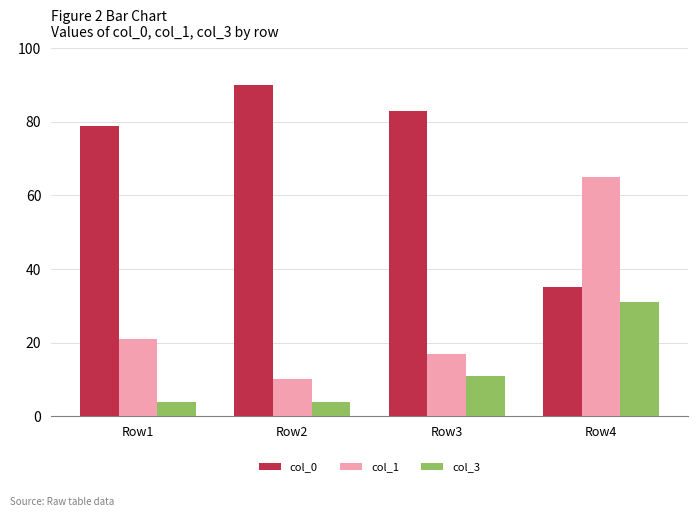

Where is col_1 nearest to the value 37?

Row1